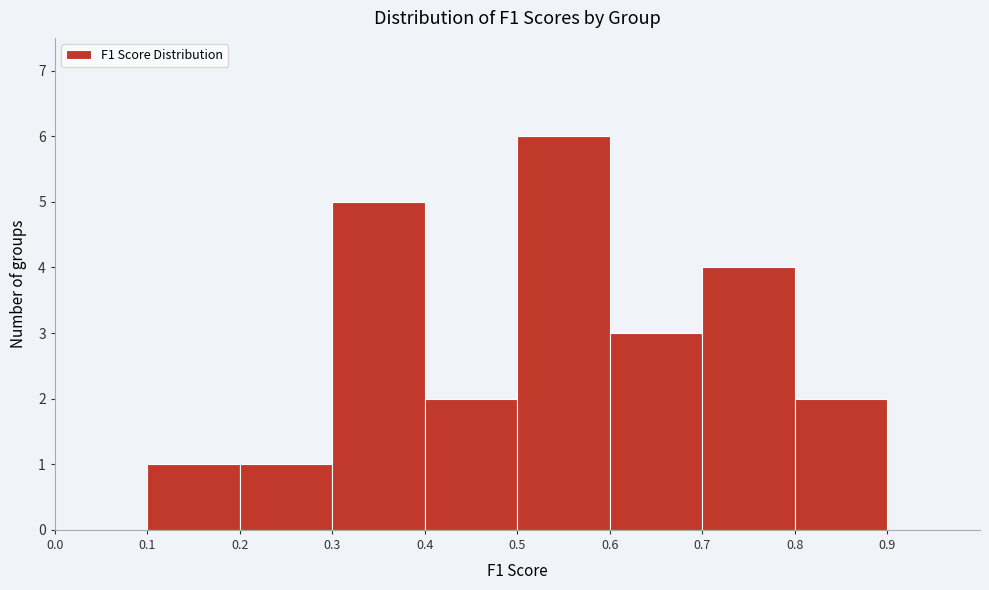

Reading left to right, list every bar in this chart as the range it spans on the x-axis followed by its height. The values are not printed on the chart, so give them approximately, as read against the axis.

0.0 to 0.1: 0
0.1 to 0.2: 1
0.2 to 0.3: 1
0.3 to 0.4: 5
0.4 to 0.5: 2
0.5 to 0.6: 6
0.6 to 0.7: 3
0.7 to 0.8: 4
0.8 to 0.9: 2
0.9 to 1.0: 0